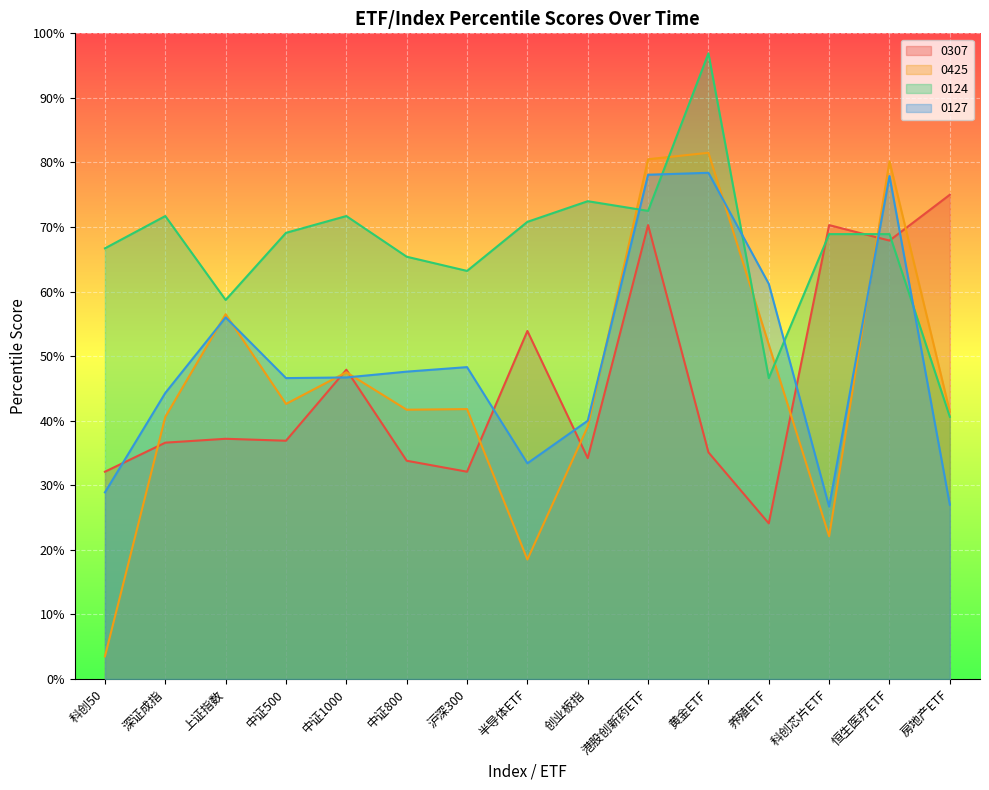

How many times do 0124 and 0425 cross each other?

5